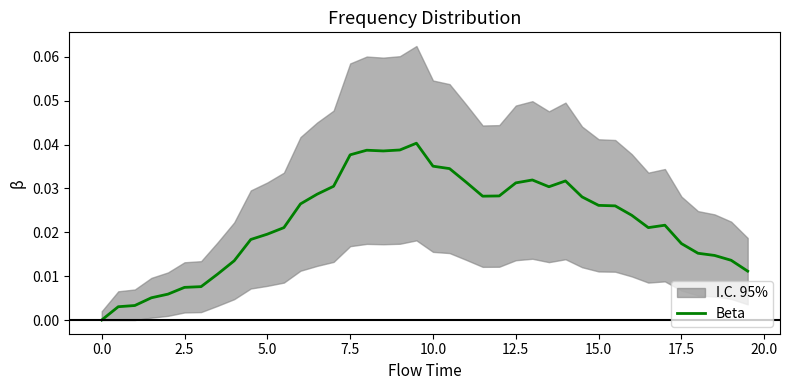

How many interior local valleys (lower than both neighbors) does the data have?

4